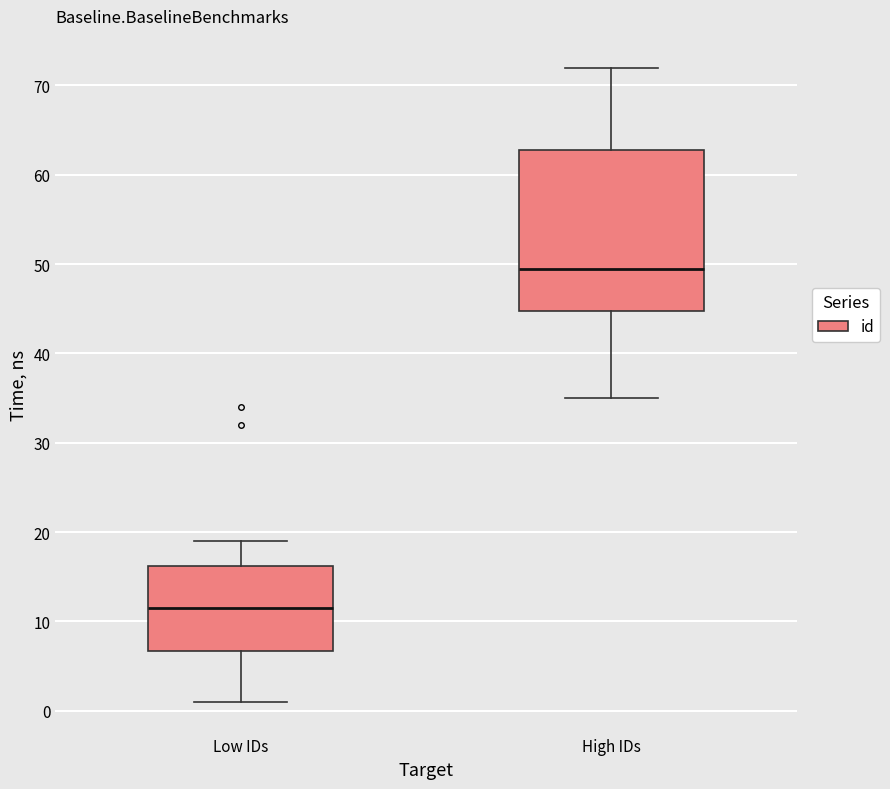

Which box is the tallest, from its lower edge to its upper edge?

High IDs